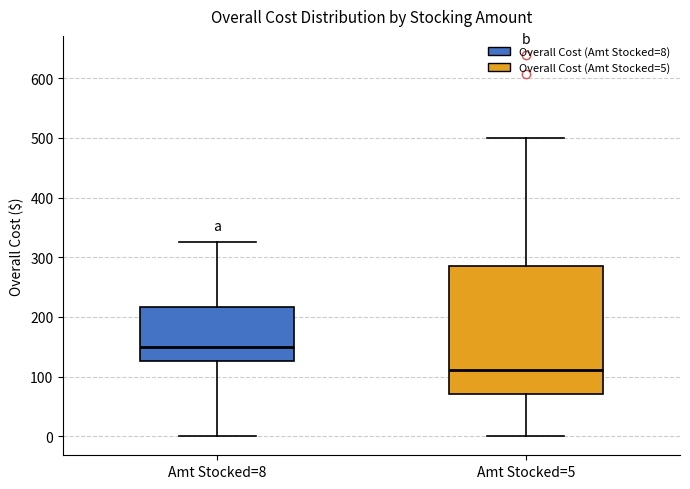

Reading left to right, read every box against the y-axis: the position of its median line, the range the box covers, and the ends of its whiskers. The values are not printed on the chart, so give them approximately, as read against the axis.

Amt Stocked=8: median 150, box 130 to 220, whiskers 0 to 330
Amt Stocked=5: median 110, box 70 to 290, whiskers 0 to 500